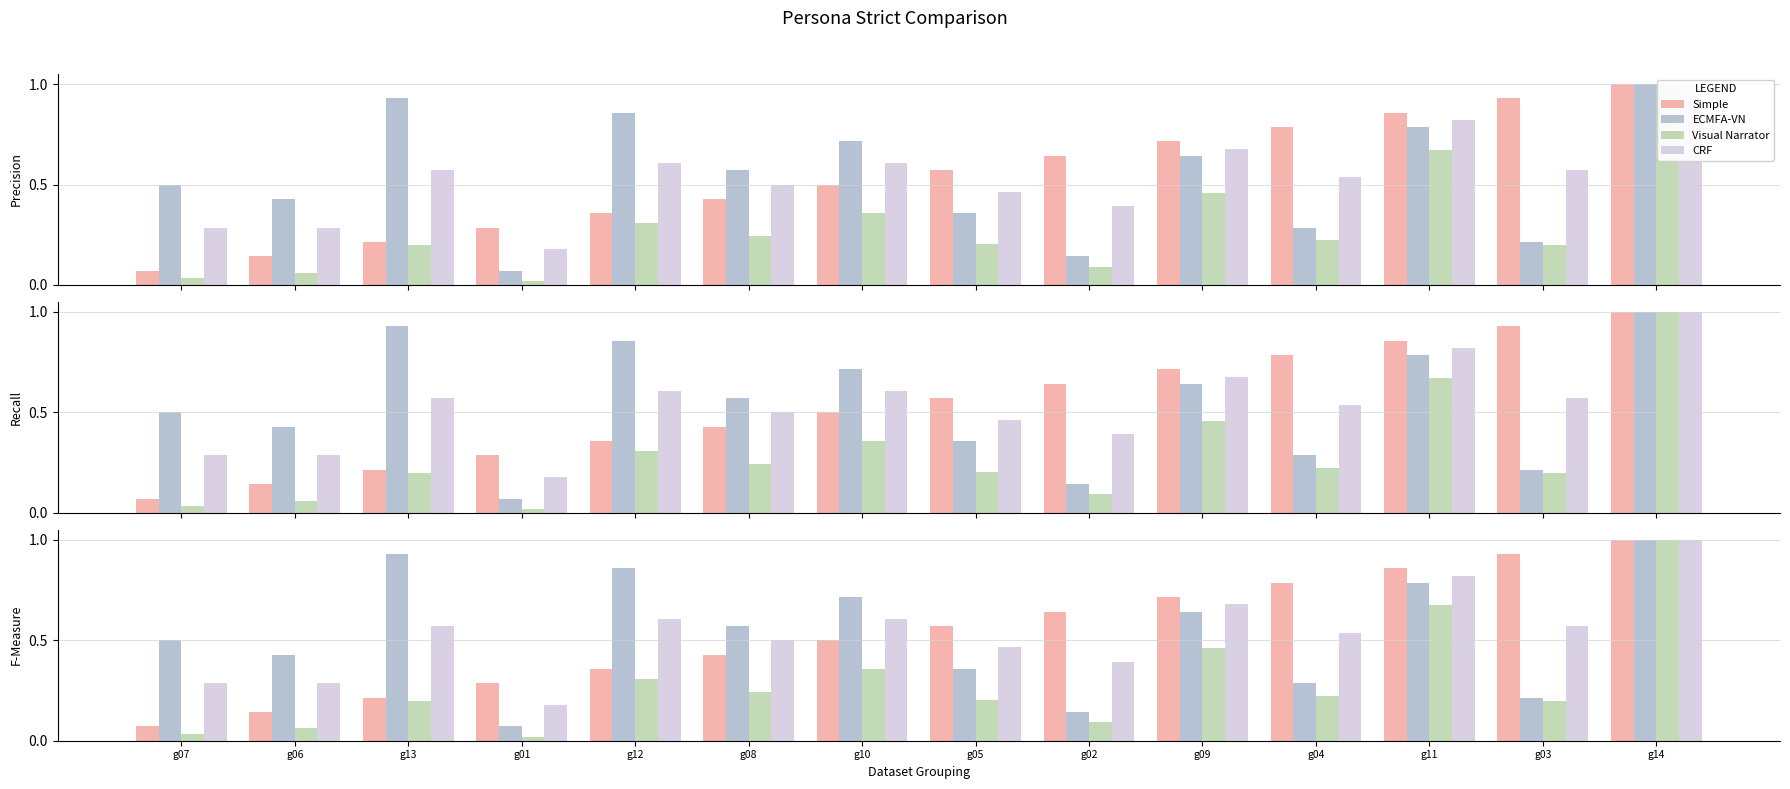

What is the sum of the CRF values at g07 and g03?

0.9